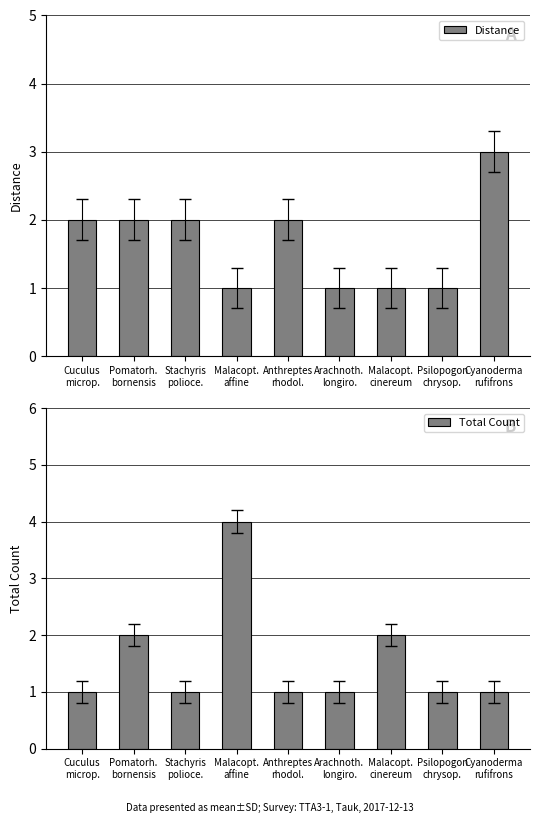

What is the highest value of the Total Count series?

4